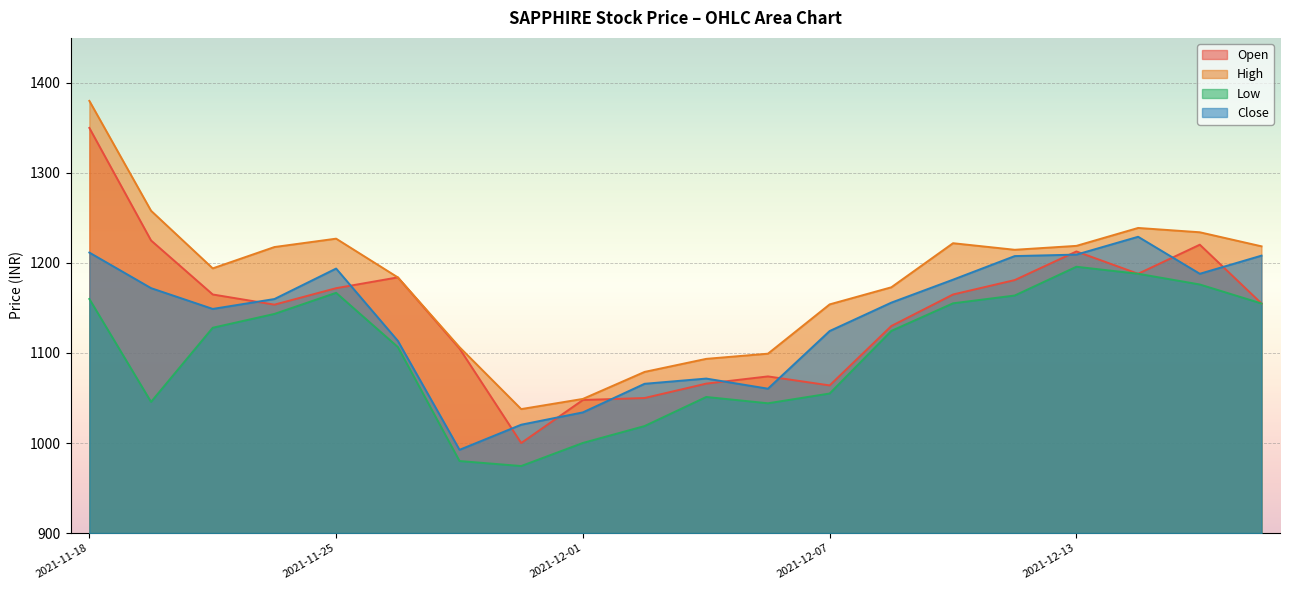

At which category is the sum across all series the highest?

2021-11-18